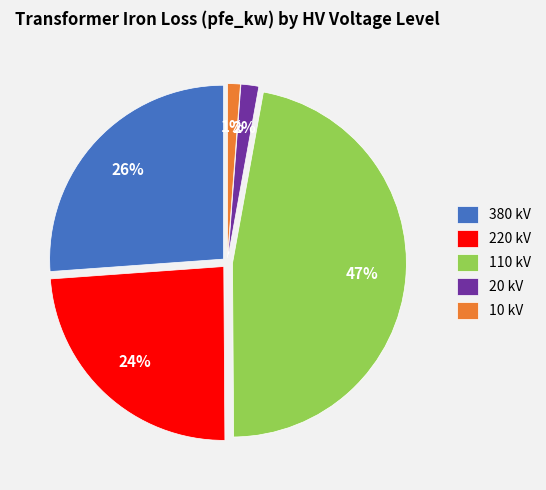

To the nearest percent, what percentage of the pie is 110 kV?

47%